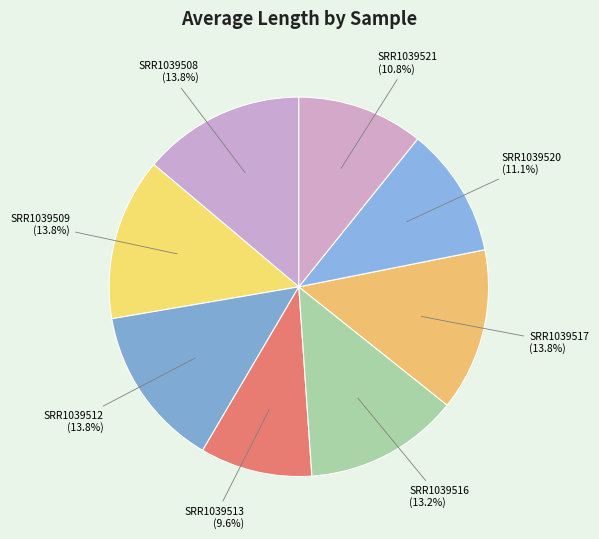

Count the number of slices in the pie.

8